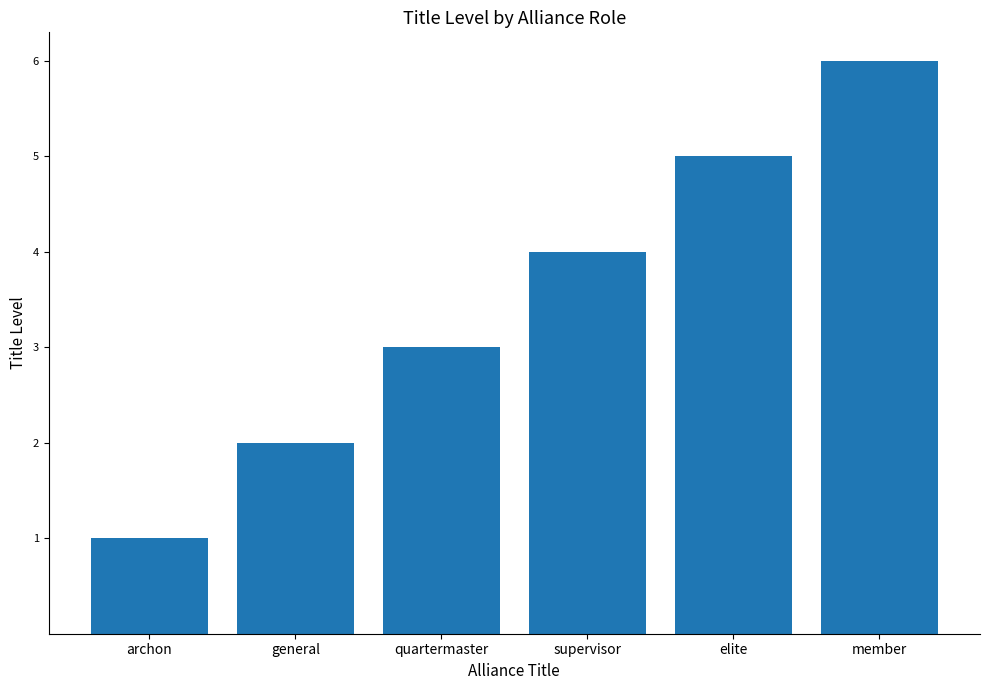

At which category does the chart reach its peak across all series?

member